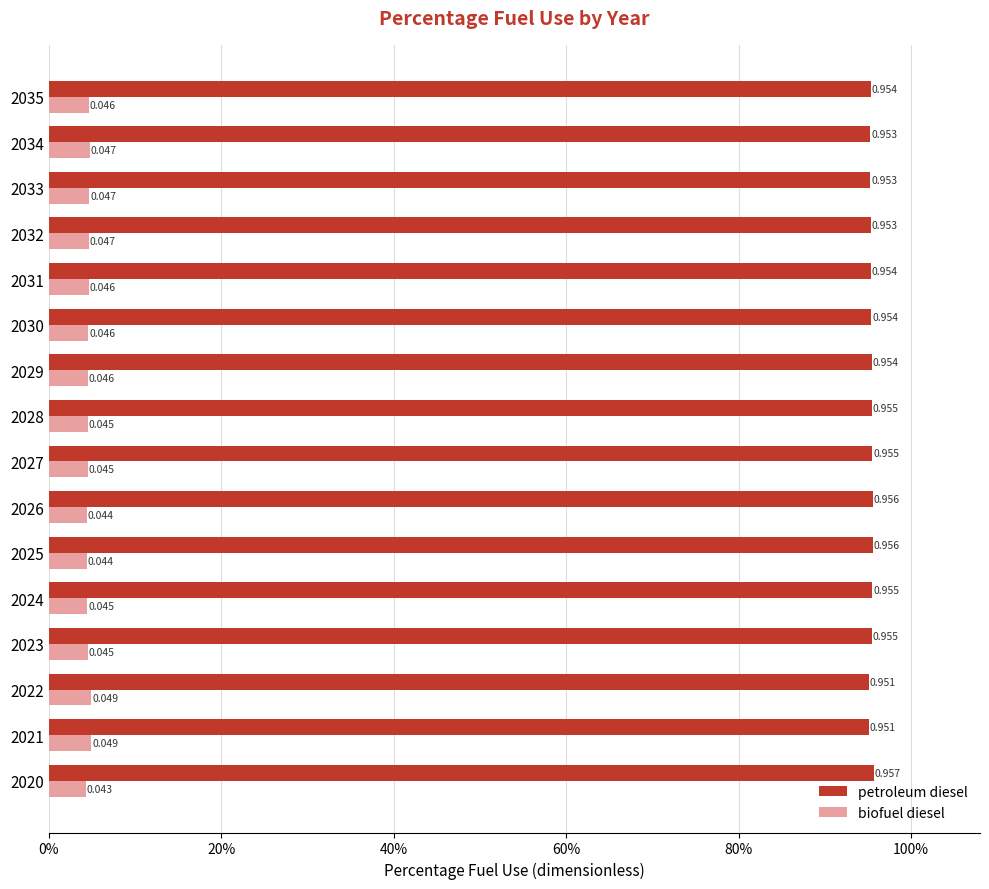

What is the sum of all petroleum diesel values?

15.3